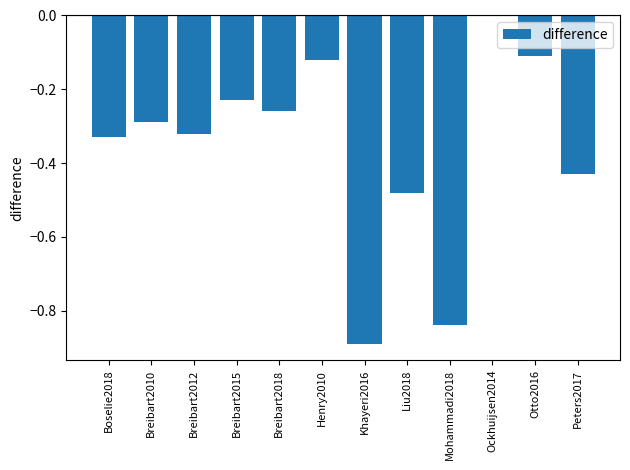

Is it true that the value at Henry2010 is -0.2?

False